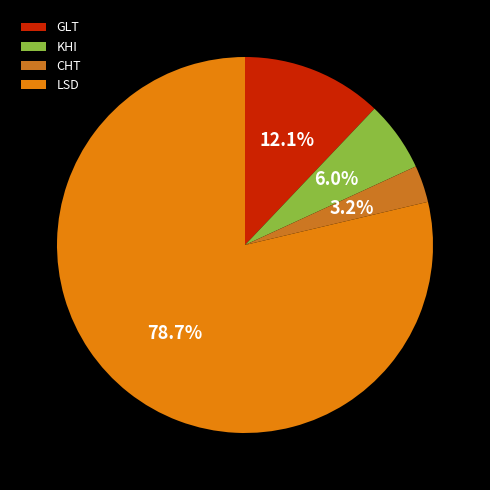

Is there any slice that represents more than half of the pie?

Yes